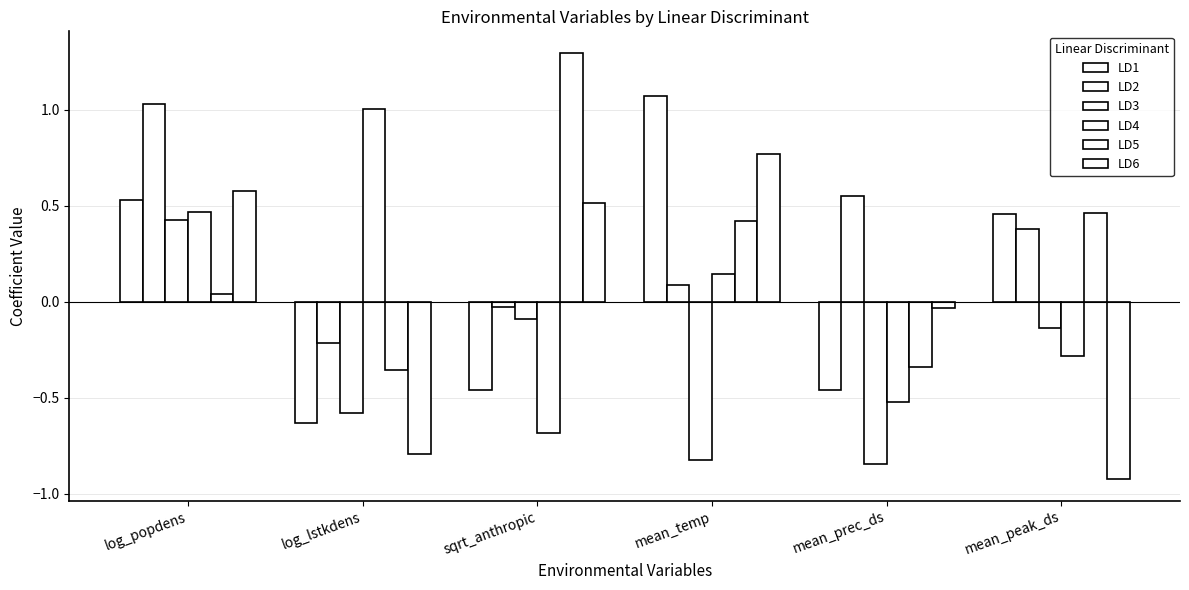

At how many categories does at least one series exceed 0?

6